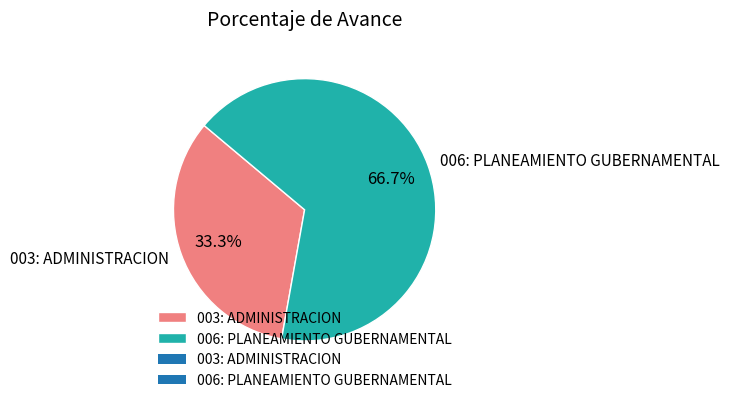

What is the smallest slice in the pie chart?

003: ADMINISTRACION